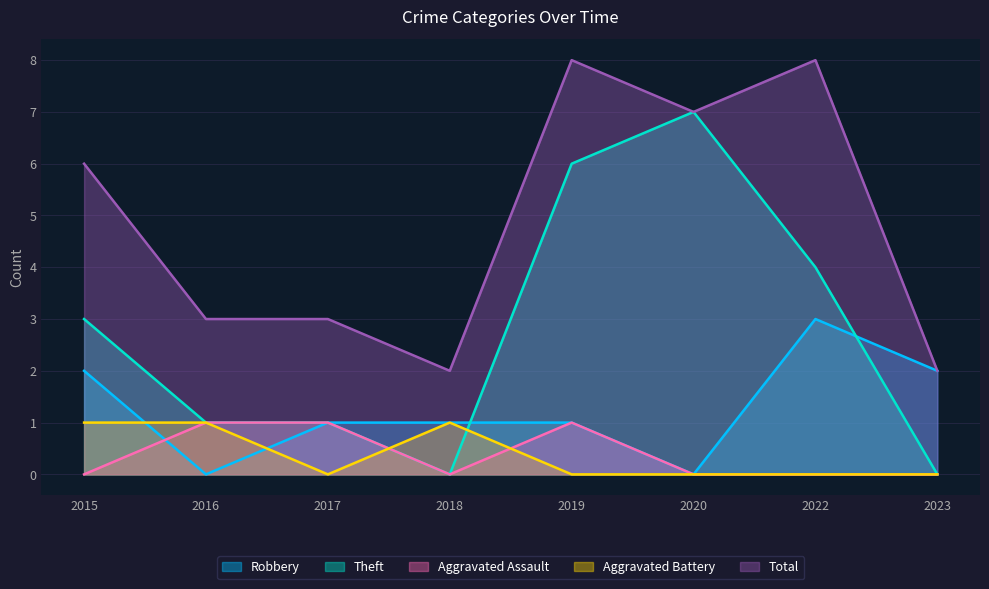

How many distinct data groups are displayed?

5